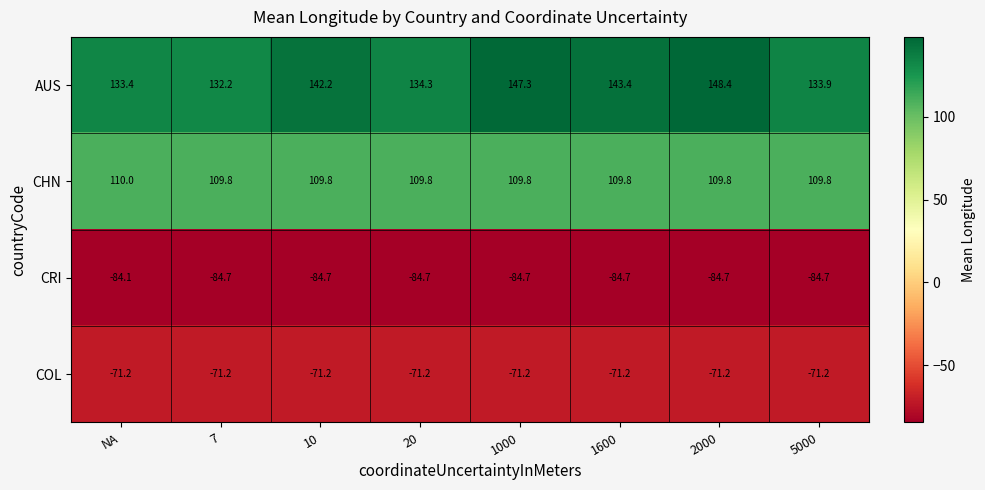

At which label is CRI closest to -84?

NA